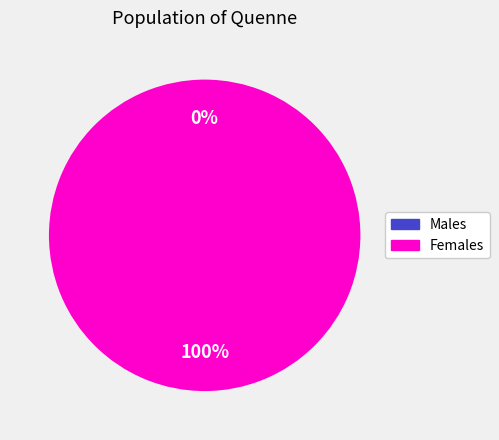

To the nearest percent, what is the average slice percentage?

50%